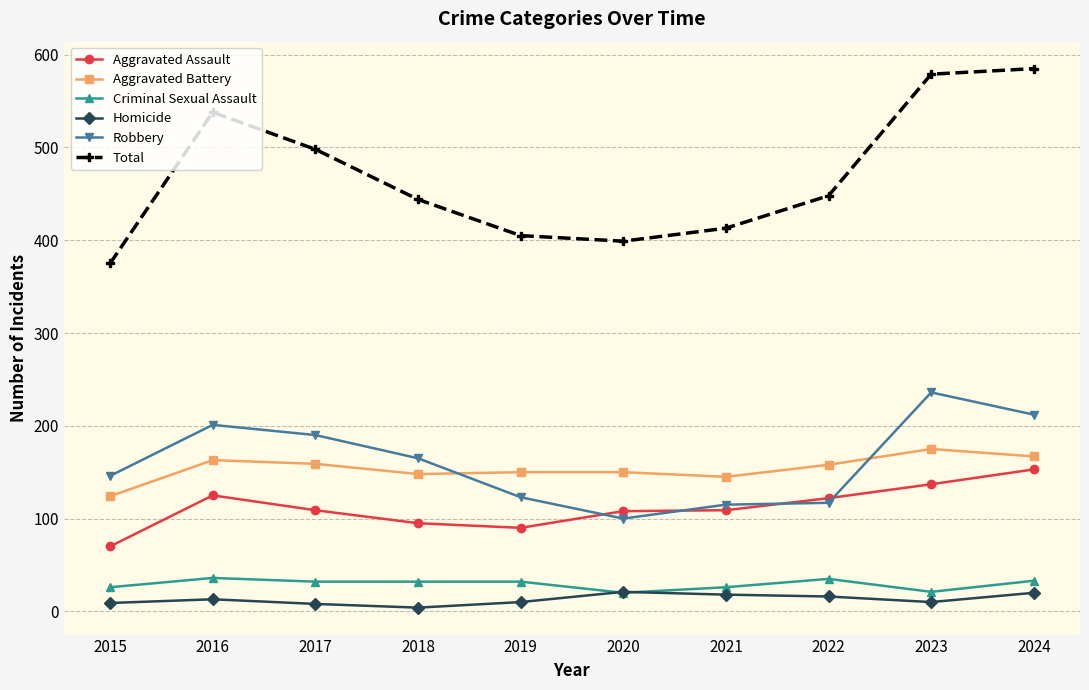

What value does the Homicide series have at 2015, to the nearest 5?

10